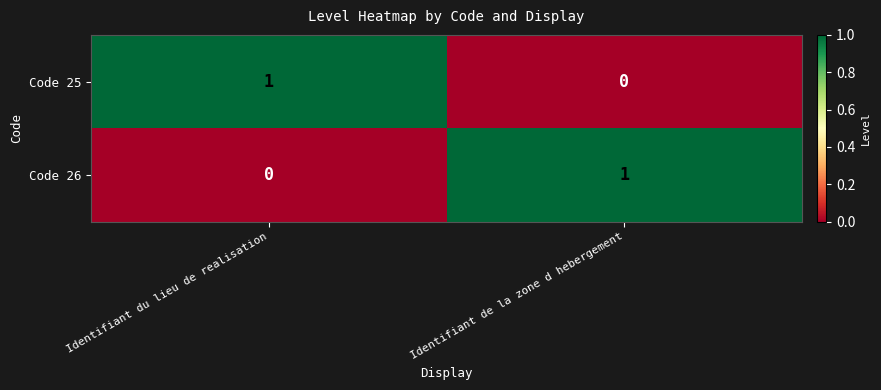

What is the difference between the highest and lowest values at Identifiant de la zone d hebergement?

1